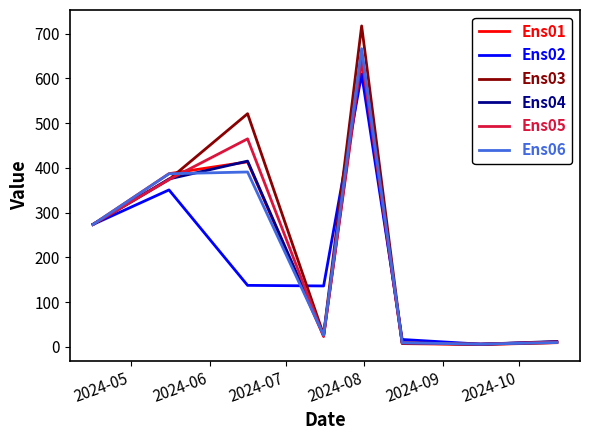

What is the greatest value displayed?

717.0